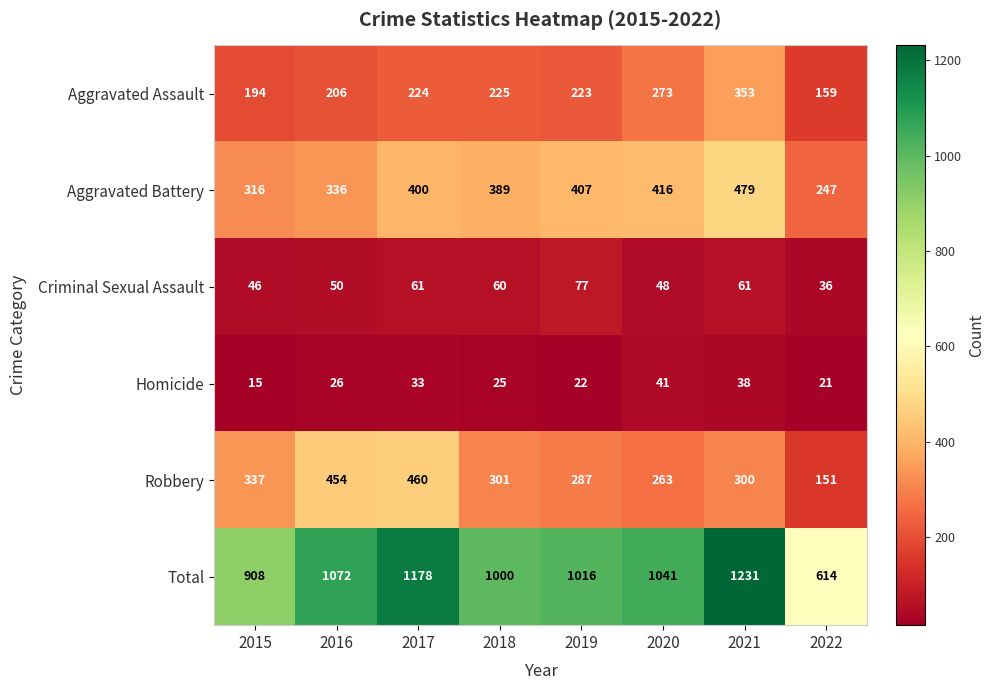

What is the greatest value displayed?

1231